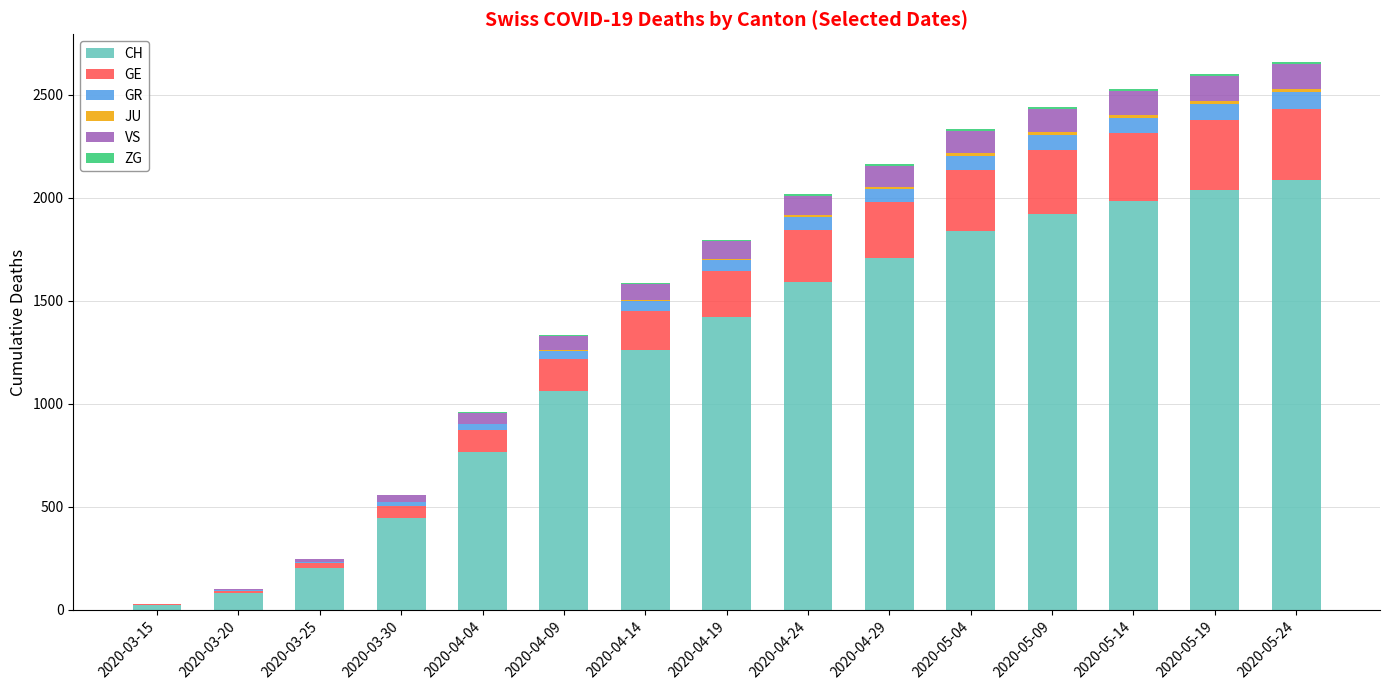

The value of CH at 2020-04-04 is 767. True or false?

True